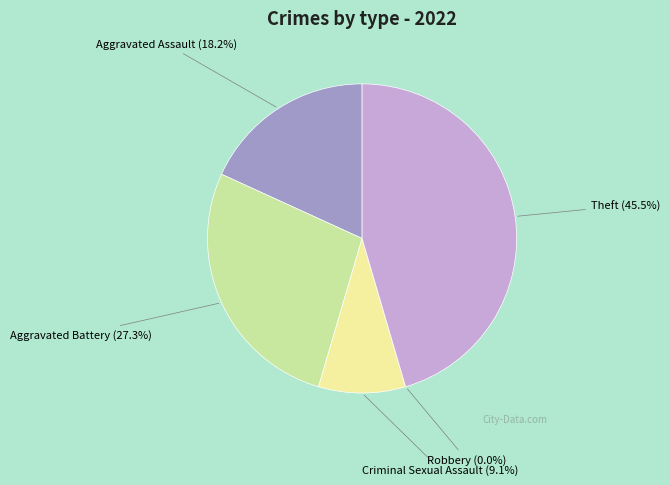

True or false: Aggravated Battery accounts for 39% of the total.

False